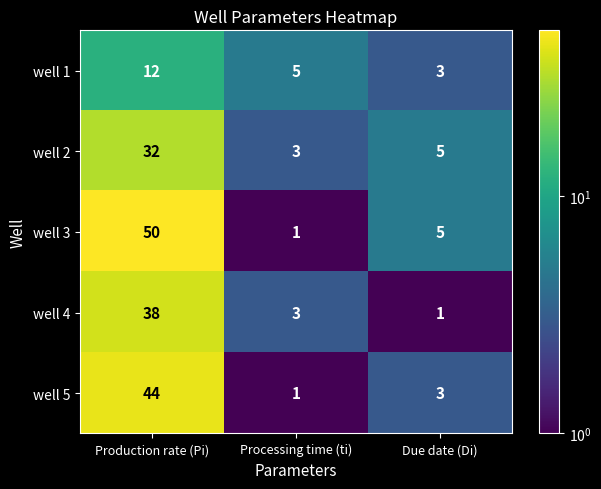

What is the maximum value shown in the chart?

50